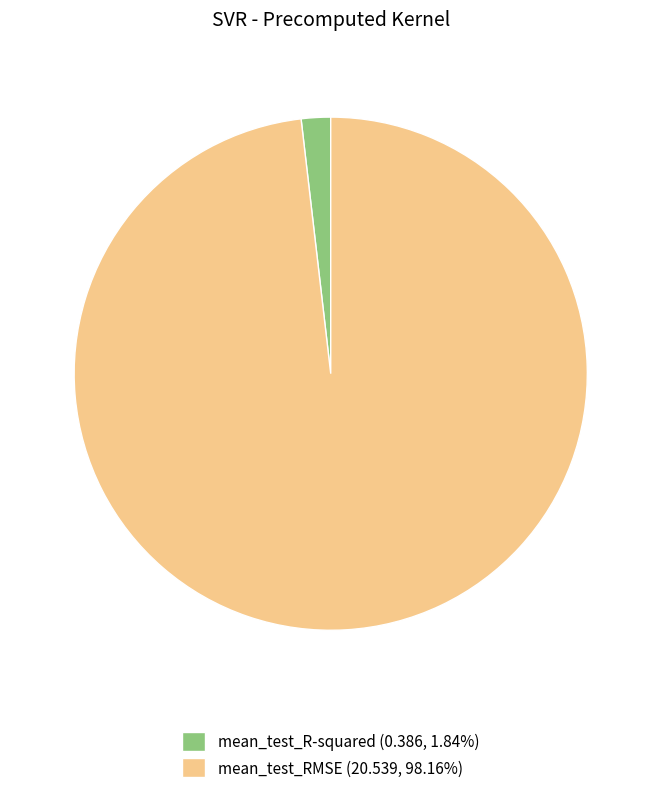

Is the sum of mean_test_RMSE and mean_test_R-squared greater than half?

Yes